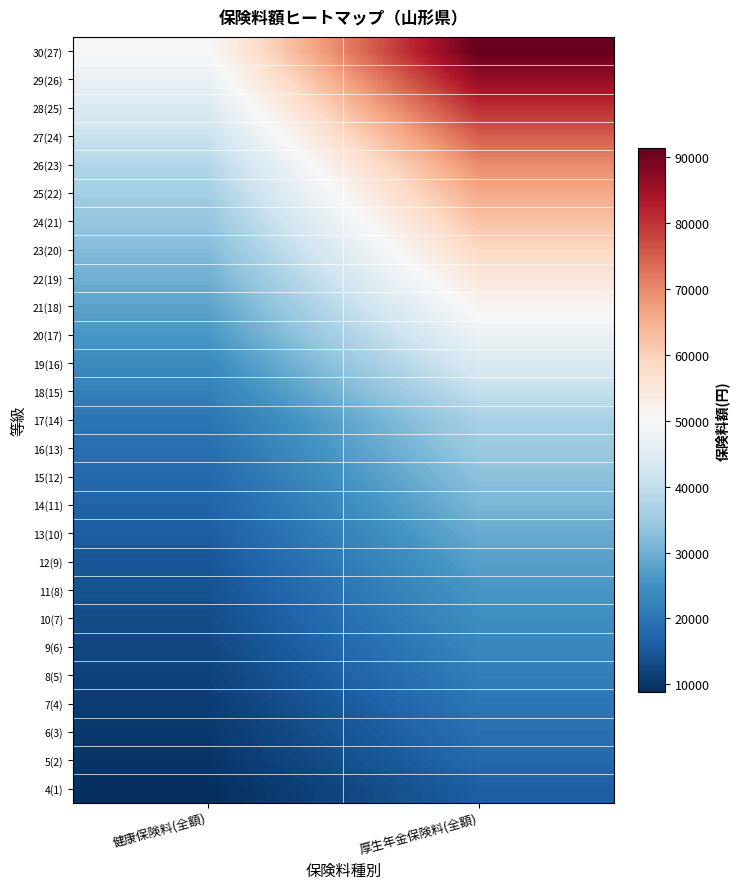

What is the total value across all series at 厚生年金保険料(全額)?

1187670.0